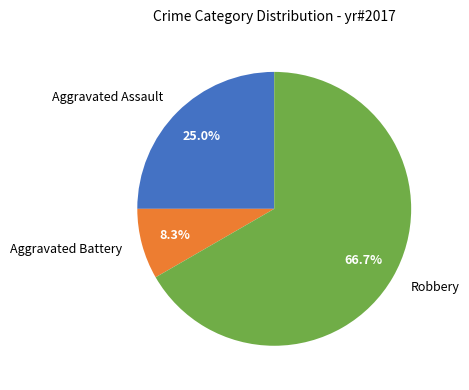

How many slices are in this pie chart?

3